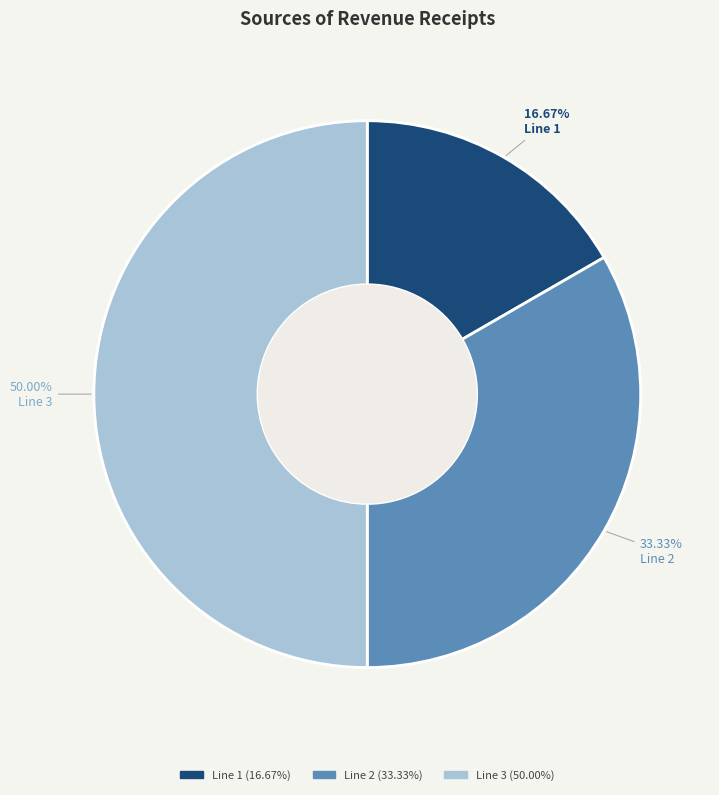

To the nearest percent, what is the difference between the Line 1 and Line 2 slice percentages?

17%